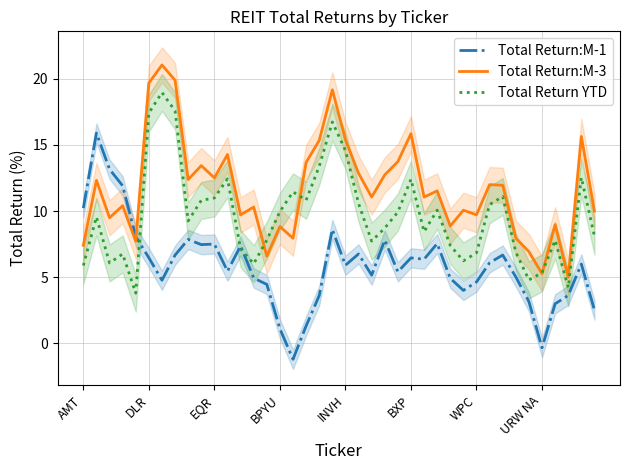

At how many categories does at least one series exceed 9?

32